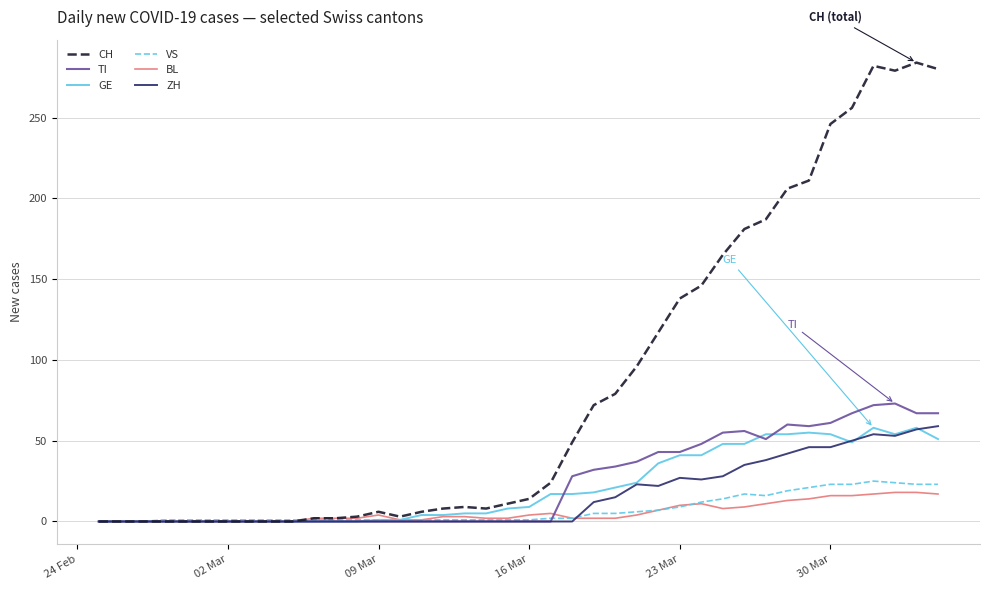

Which series has the largest total across all categories?

CH